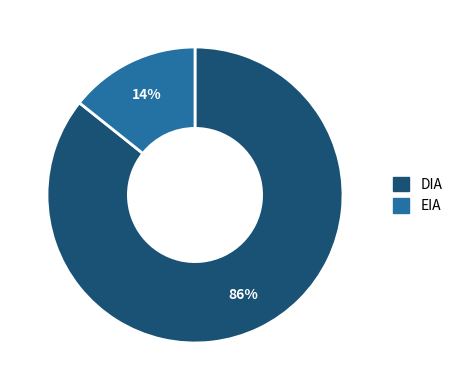

Rank the categories by value from highest to lowest.

DIA, EIA